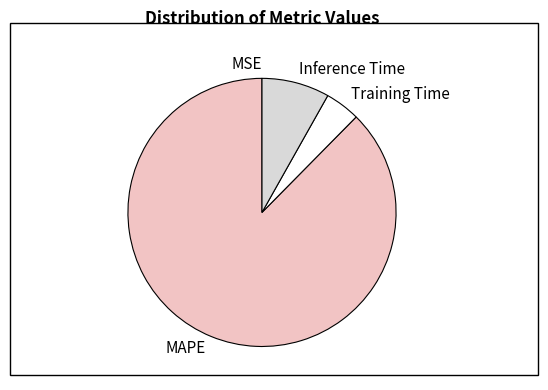

True or false: MAPE accounts for 88% of the total.

True